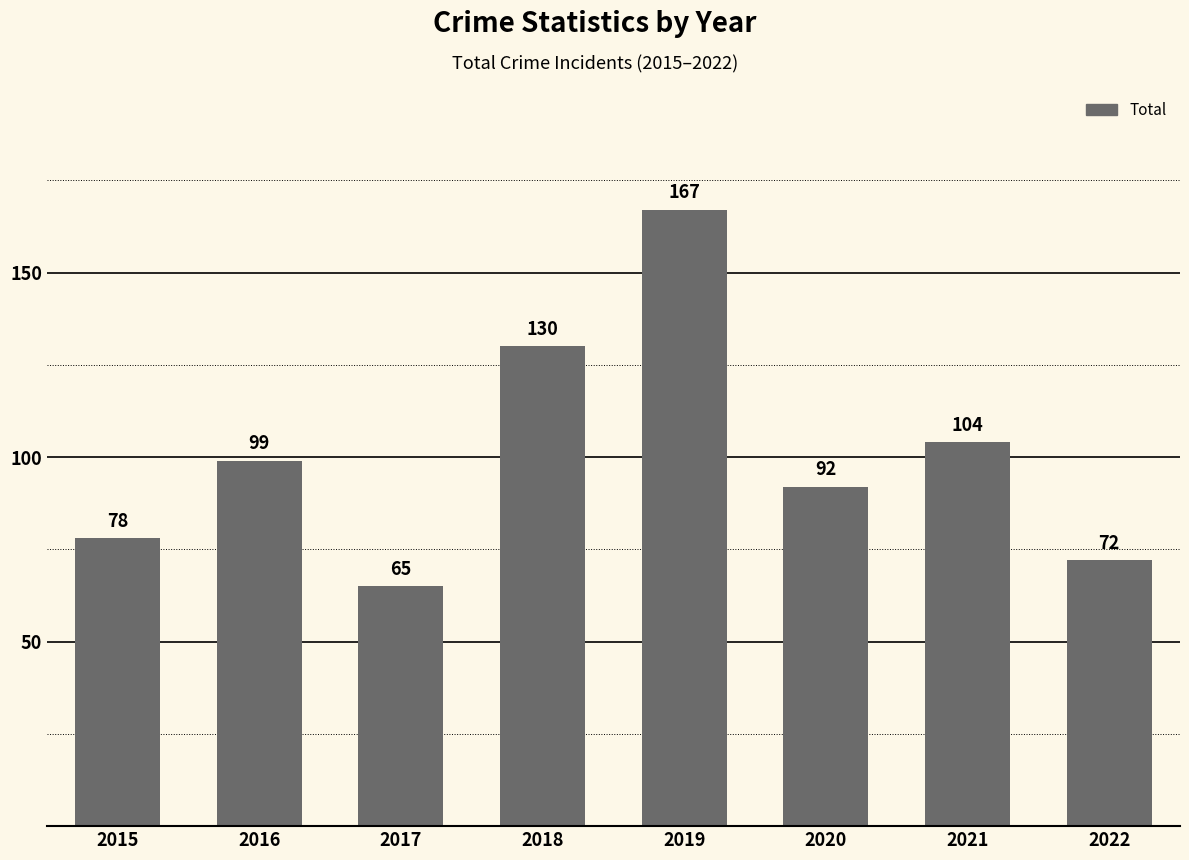

What value does the data have at 2016?

99